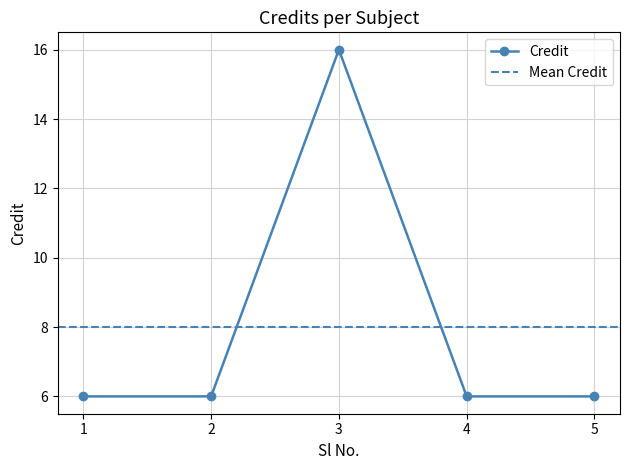

The value at 2 is 3. True or false?

False